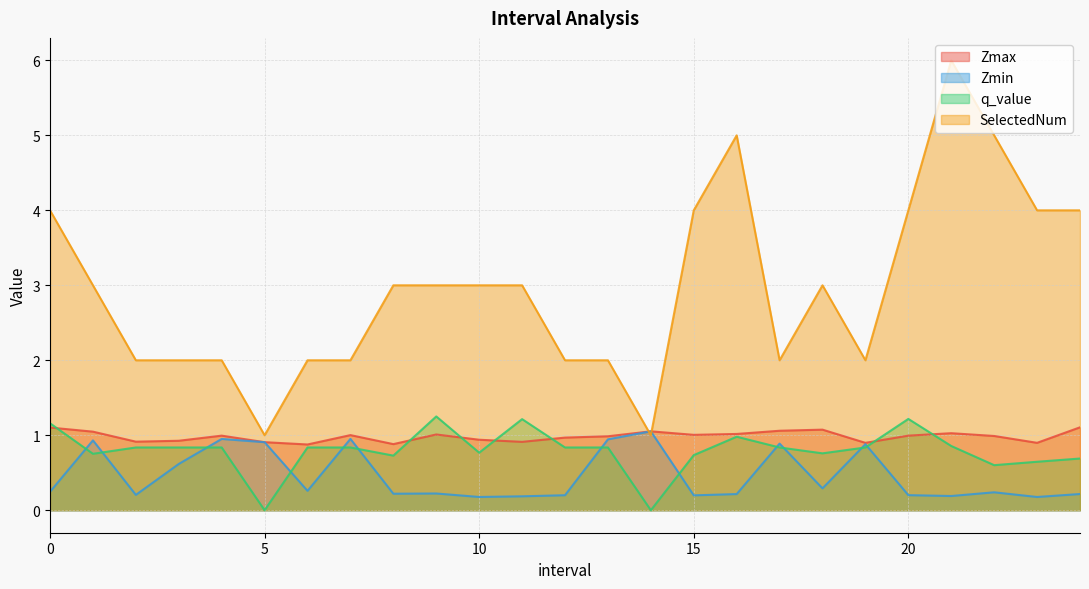

At 0, list the series in order from largest to smallest.

SelectedNum, q_value, Zmax, Zmin